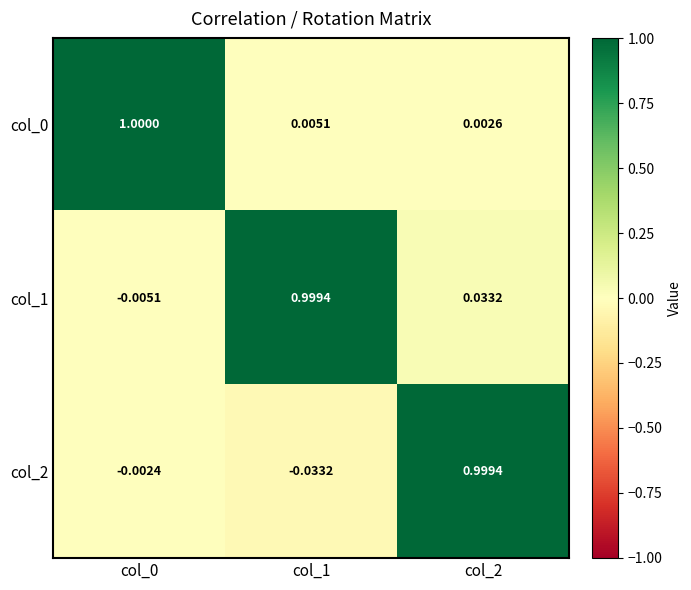

Is the value of col_2 at col_1 greater than the value of col_0 at col_2?

No